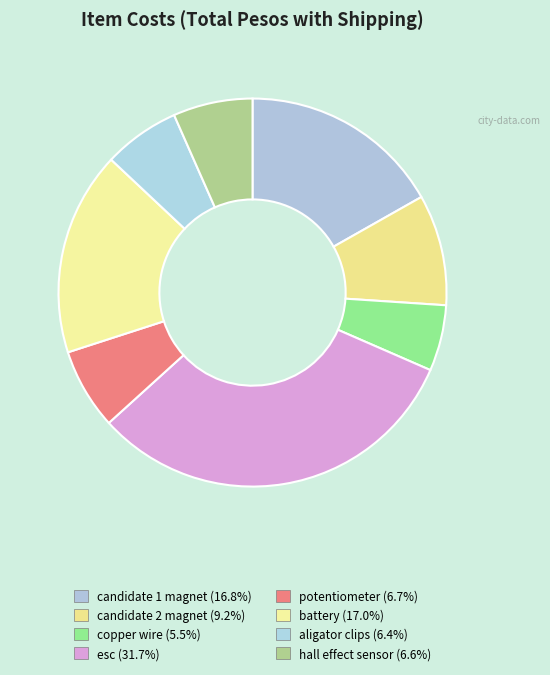

Which category has the biggest portion of the pie?

esc